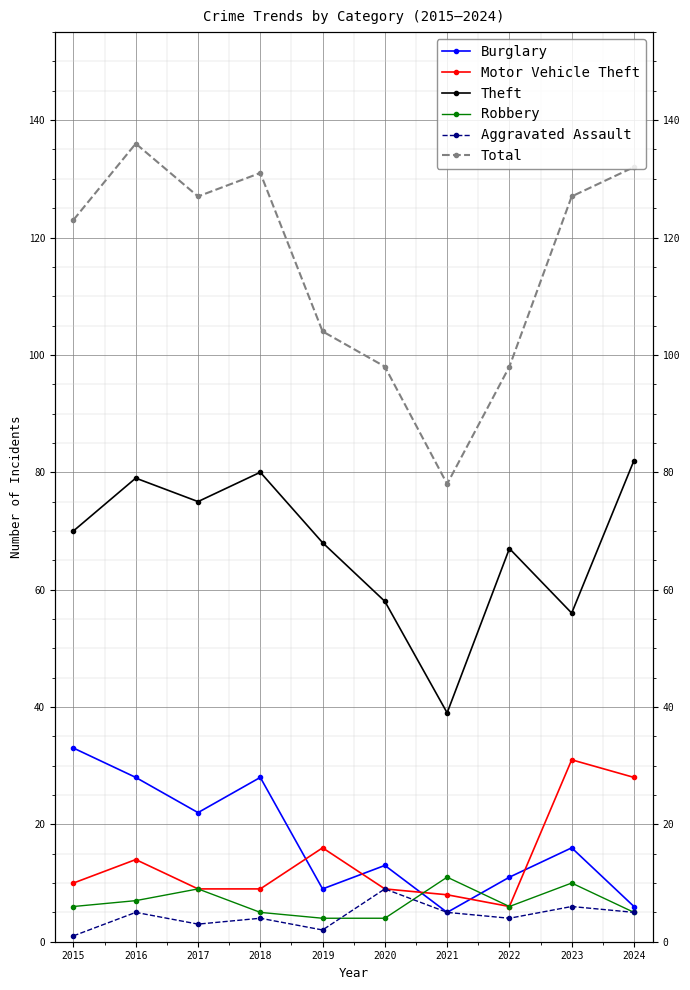

Rank the series by their maximum value, from highest to lowest.

Total, Theft, Burglary, Motor Vehicle Theft, Robbery, Aggravated Assault